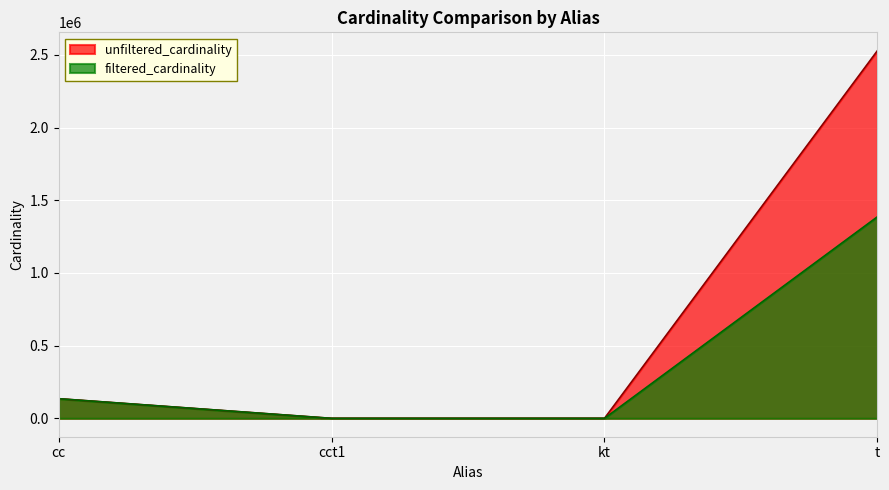

Is the value of filtered_cardinality at t greater than the value of unfiltered_cardinality at t?

No